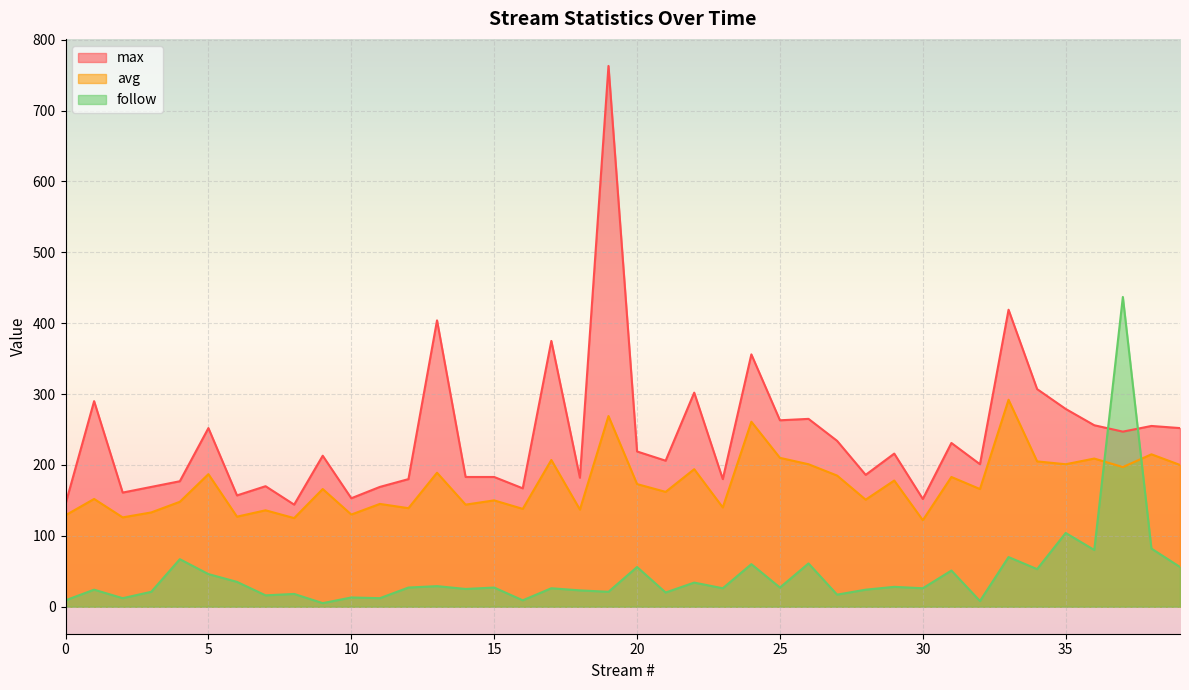

What is the total value across all series at 8?

287